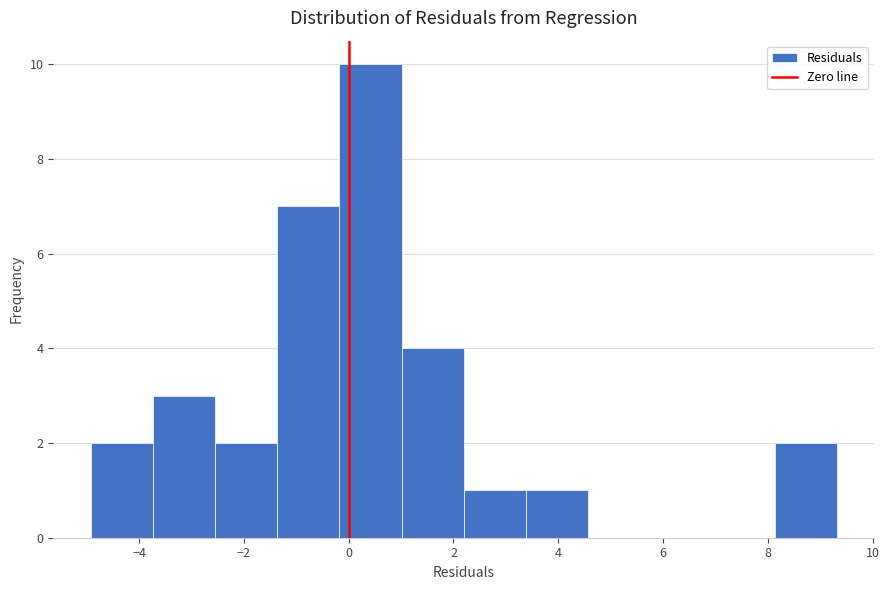

Reading left to right, list every bar in this chart as the range it spans on the x-axis followed by its height. Neither the bar edges nor the heights are printed on the chart, so give them approximately, as read against the axes.

-5.0 to -3.8: 2
-3.8 to -2.6: 3
-2.6 to -1.4: 2
-1.4 to -0.2: 7
-0.2 to 1.0: 10
1.0 to 2.2: 4
2.2 to 3.4: 1
3.4 to 4.6: 1
4.6 to 5.8: 0
5.8 to 7.0: 0
7.0 to 8.2: 0
8.2 to 9.4: 2